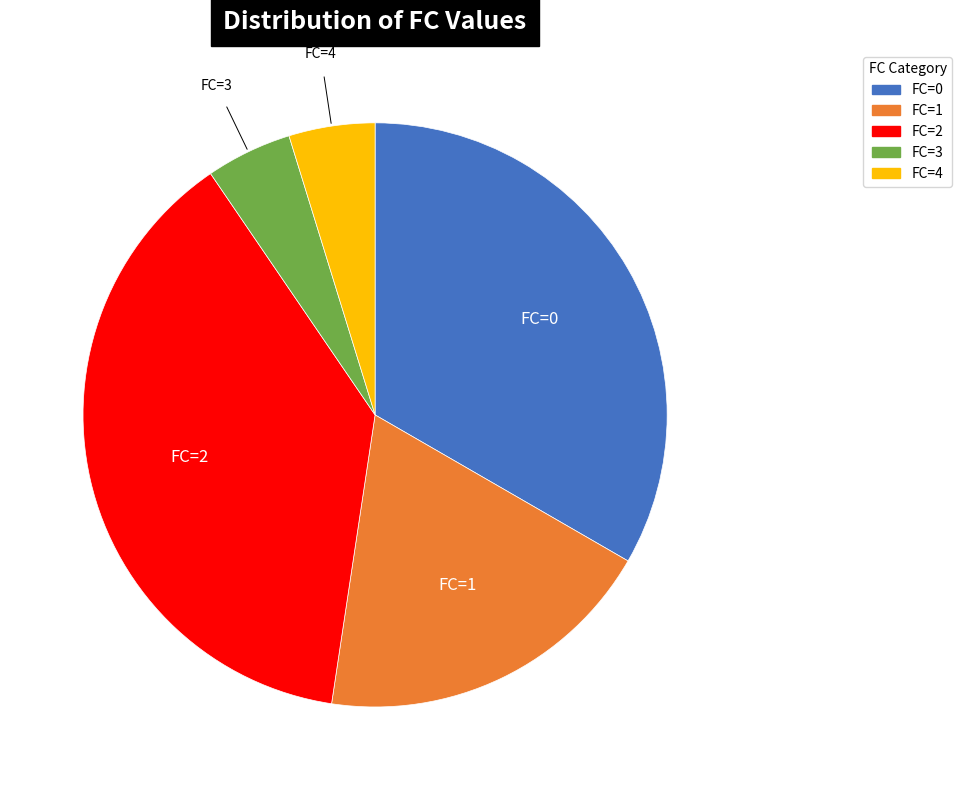

Between FC=4 and FC=0, which is larger?

FC=0